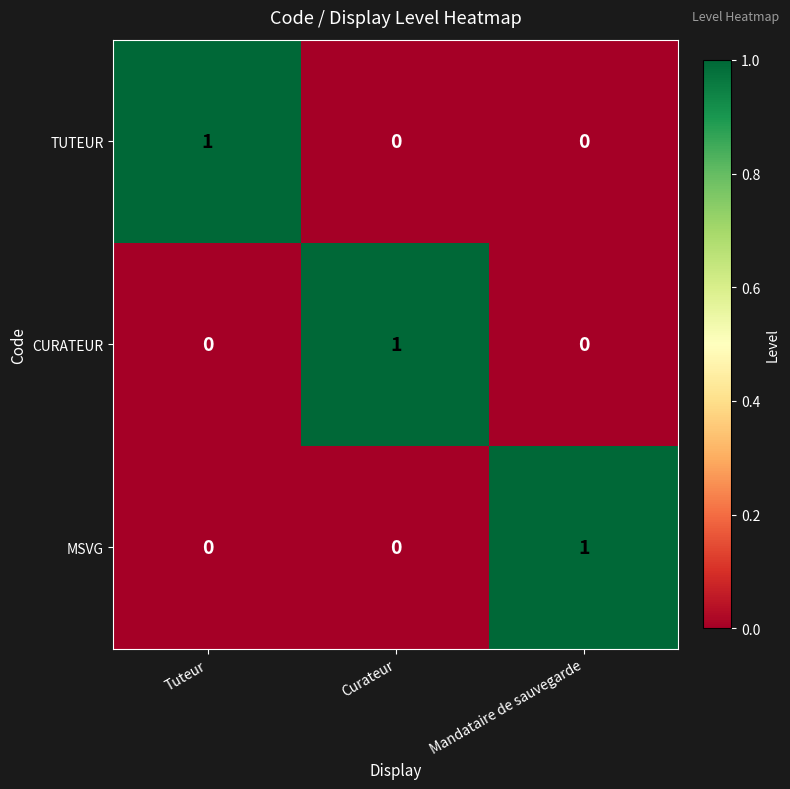

Reading right to left, what are all the values shown in this chart?

TUTEUR: Mandataire de sauvegarde=0	Curateur=0	Tuteur=1
CURATEUR: Mandataire de sauvegarde=0	Curateur=1	Tuteur=0
MSVG: Mandataire de sauvegarde=1	Curateur=0	Tuteur=0